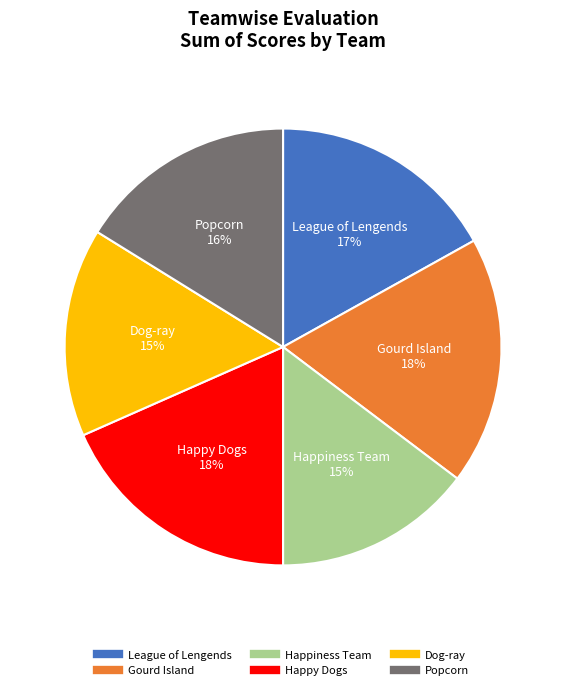

To the nearest percent, what percentage of the pie is Gourd Island?

18%